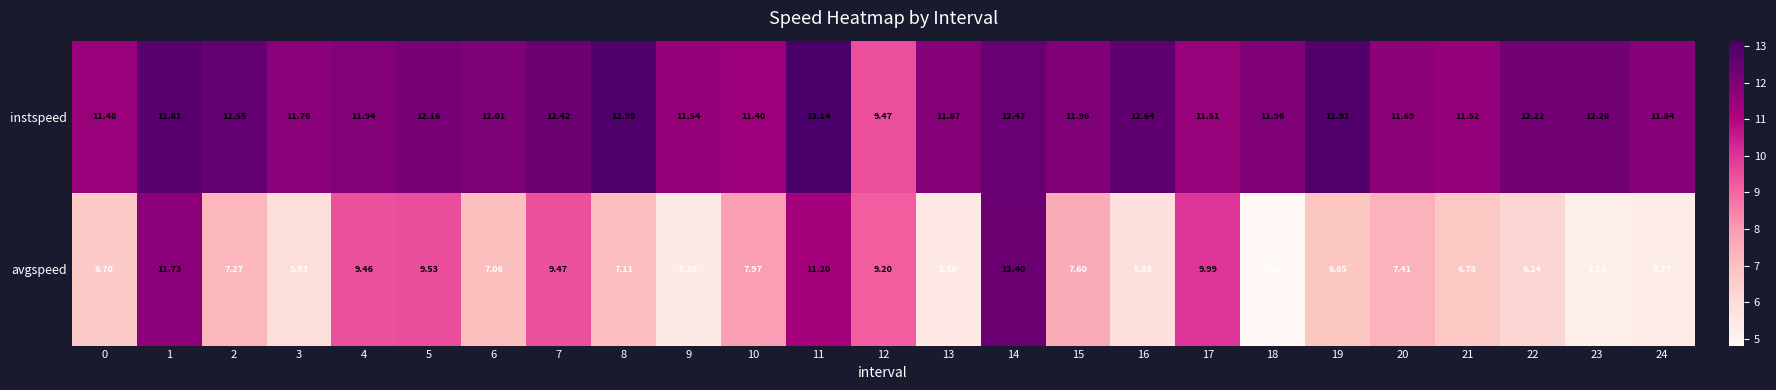

Is the value of avgspeed at 15 greater than the value of instspeed at 1?

No